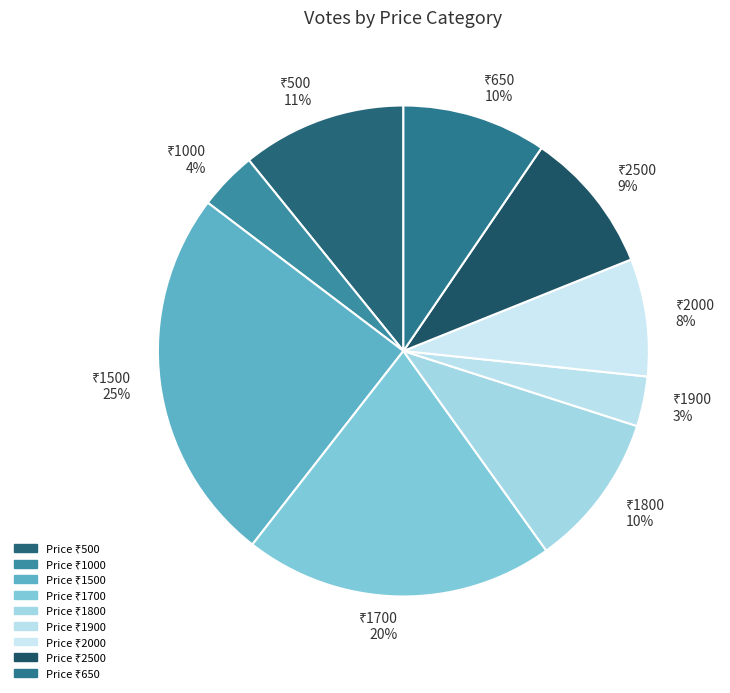

Is there a majority slice in this chart?

No